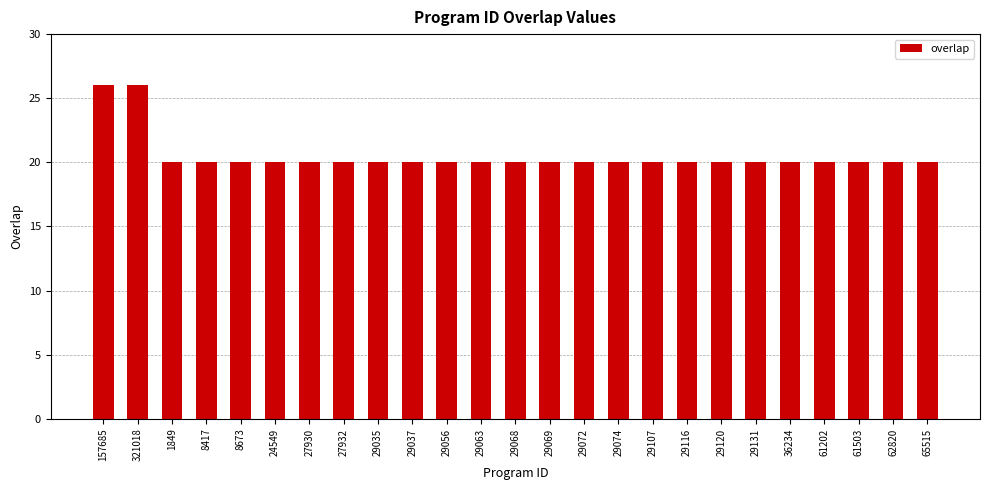

Approximately how many times larger is the value at 36234 compared to 27932?

1.0